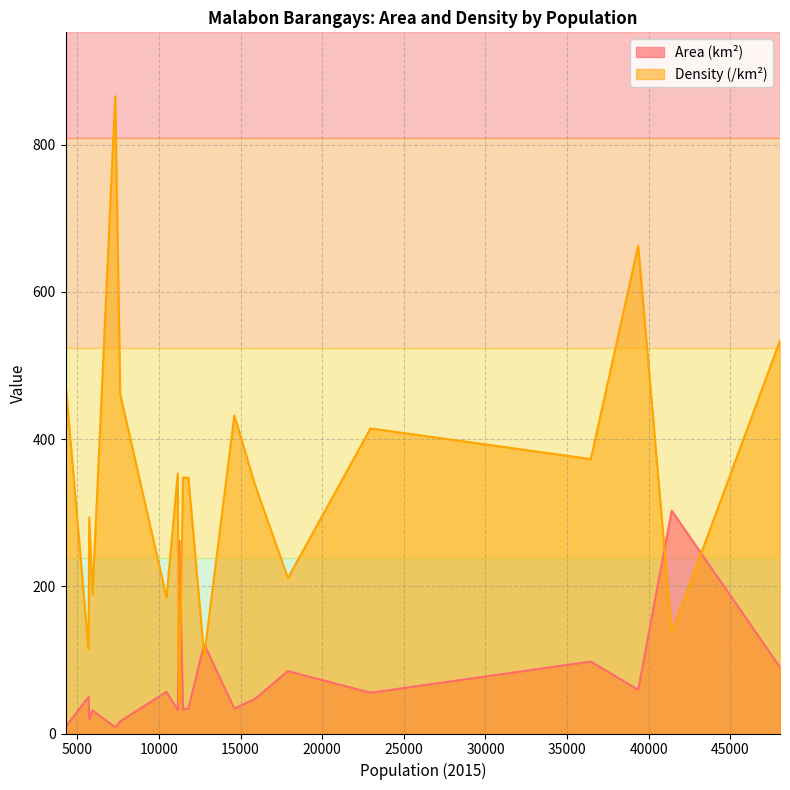

True or false: Density (/km²) and Area (km²) cross at least once.

True